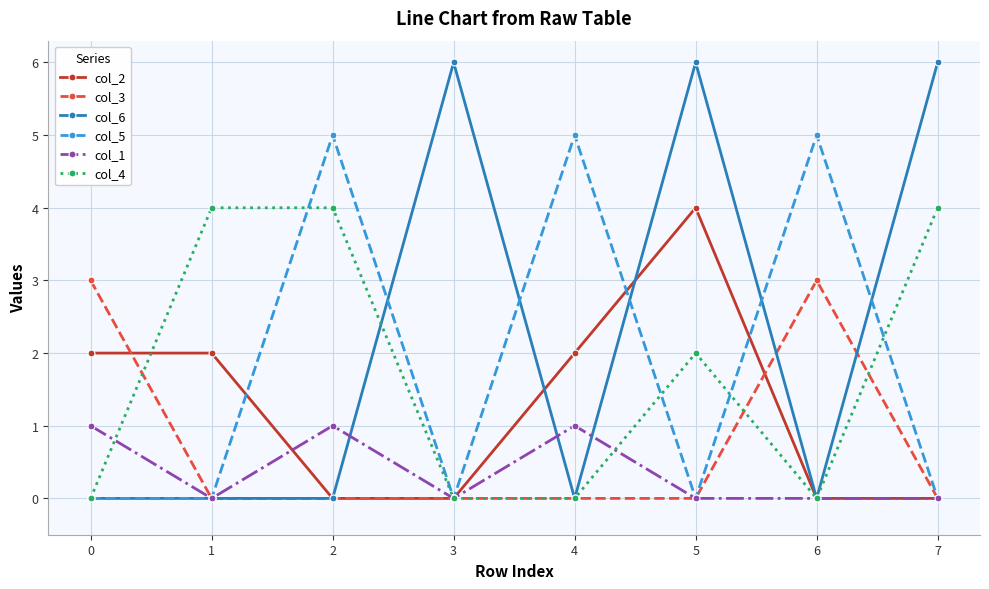

Does the chart have visible grid lines?

Yes